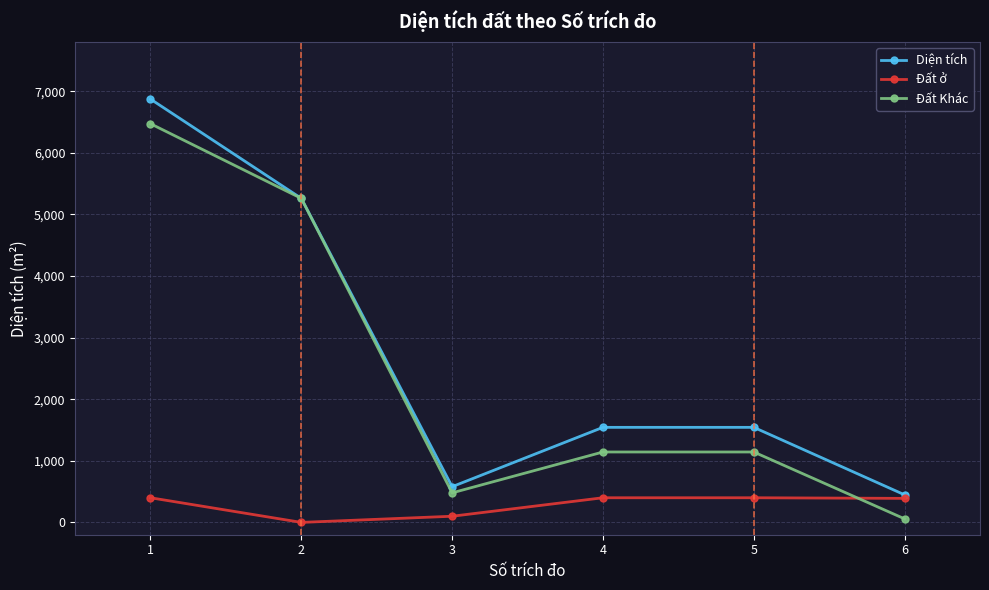

At which label is Đất ở closest to 200?

3